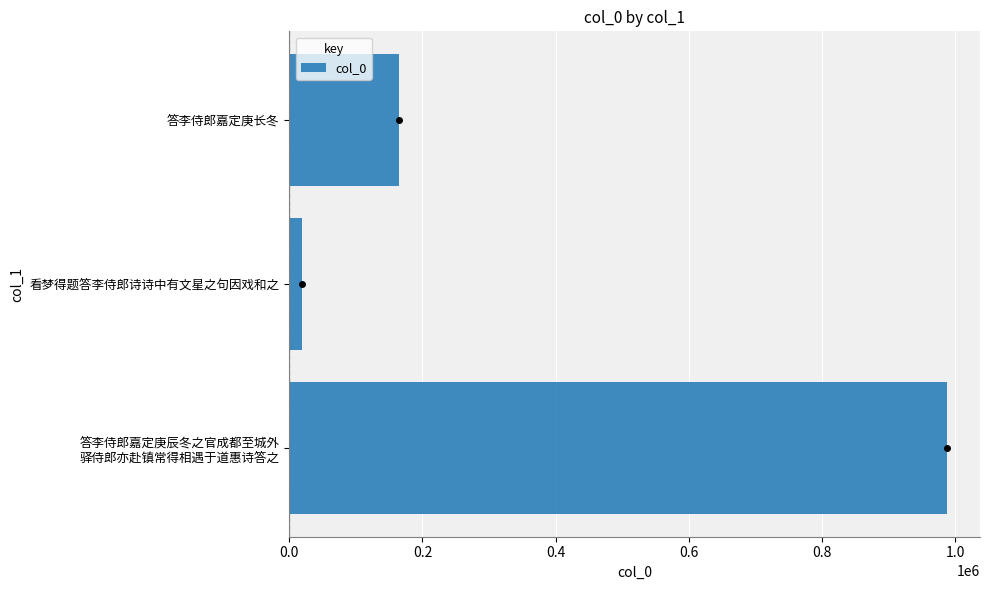

Reading bottom to top, transcribe all the data shown in this chart.

987991	19443	165069